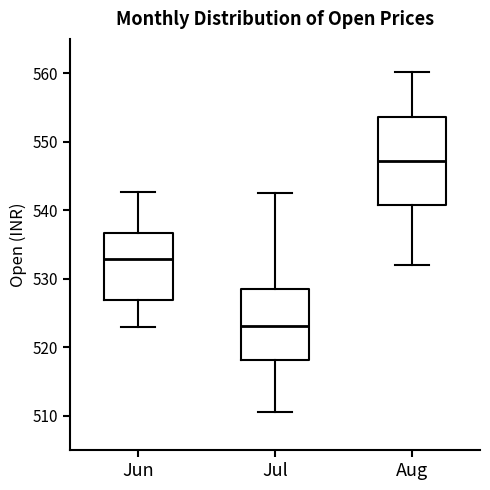

Where does the upper whisker of the box for Jun end on the y-axis? The values are not printed on the chart, so give them approximately, as read against the axis.

543